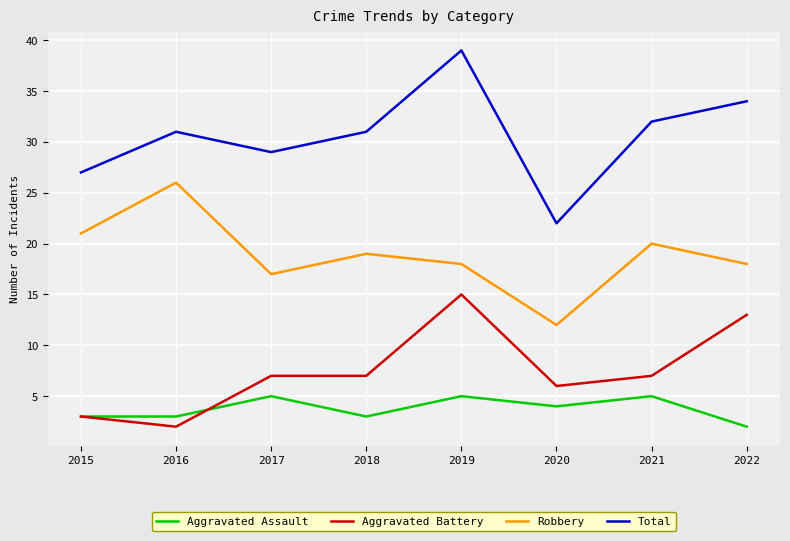

Is it true that Total equals 39 at 2019?

True